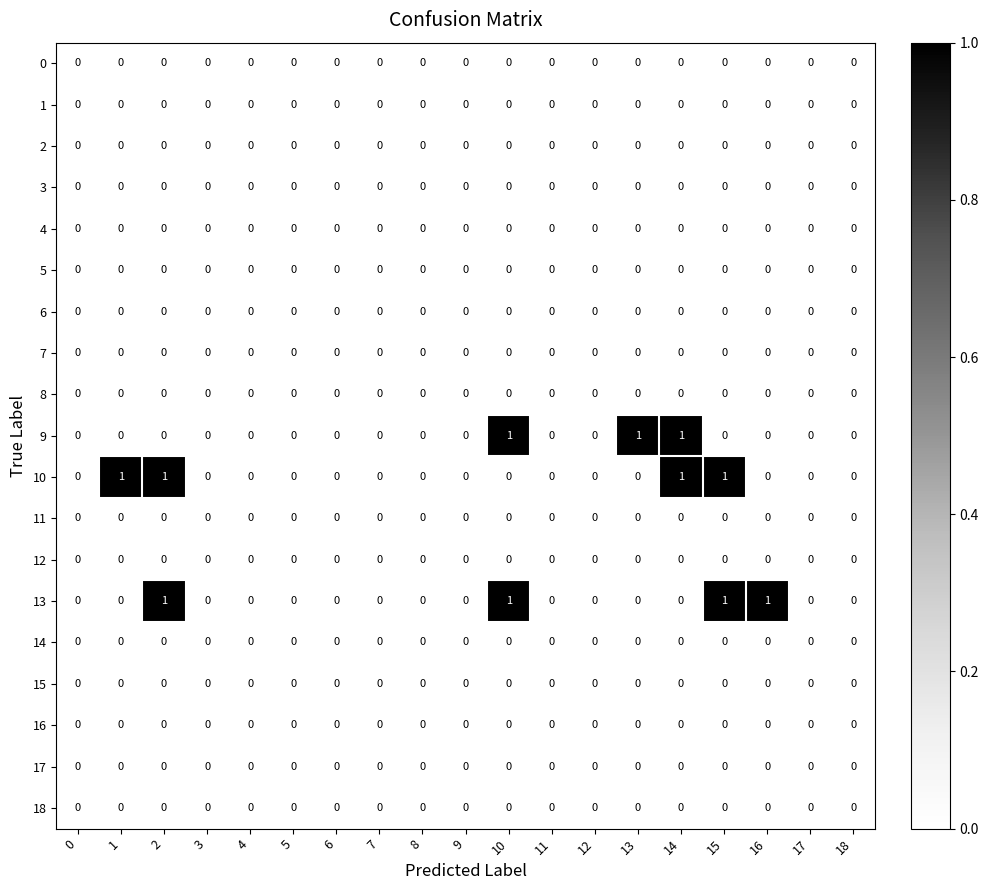

Which series changed the most between 1 and 4?

10